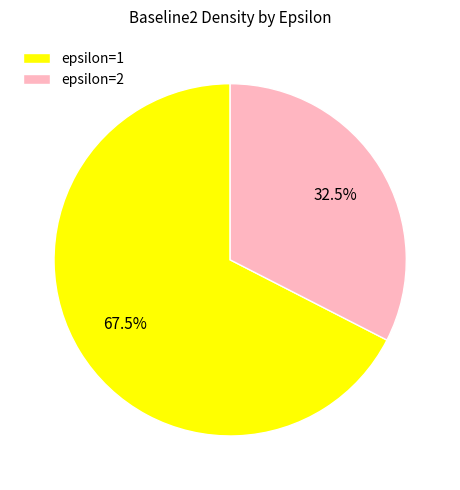

Rank the categories by value from lowest to highest.

epsilon=2, epsilon=1